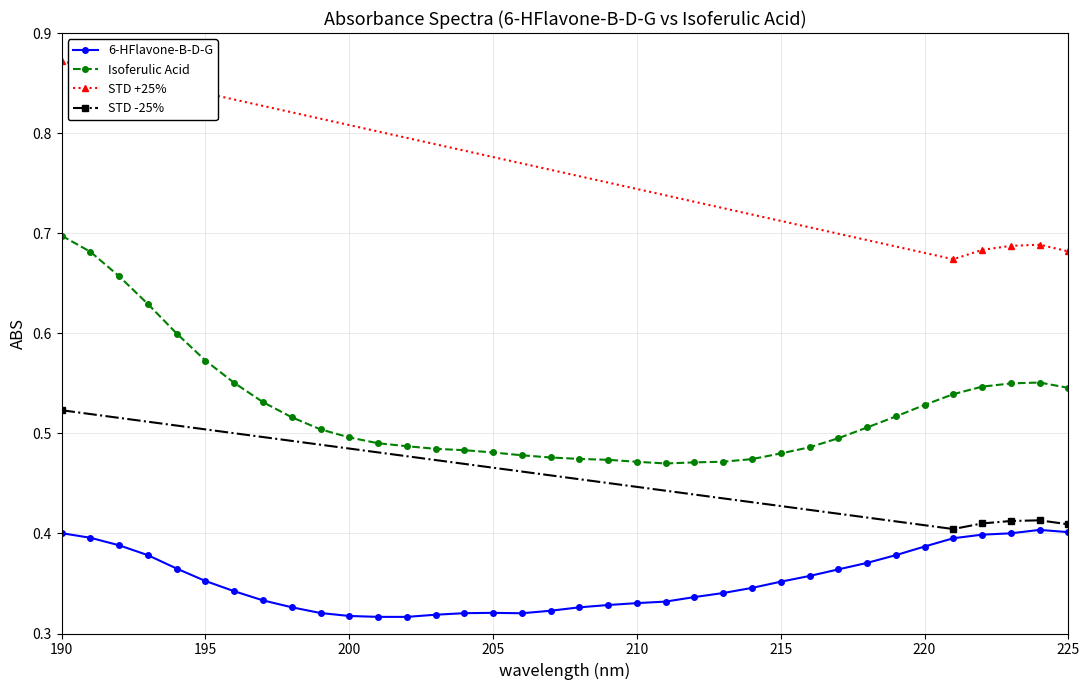

True or false: Isoferulic Acid and 6-HFlavone-B-D-G cross at least once.

False